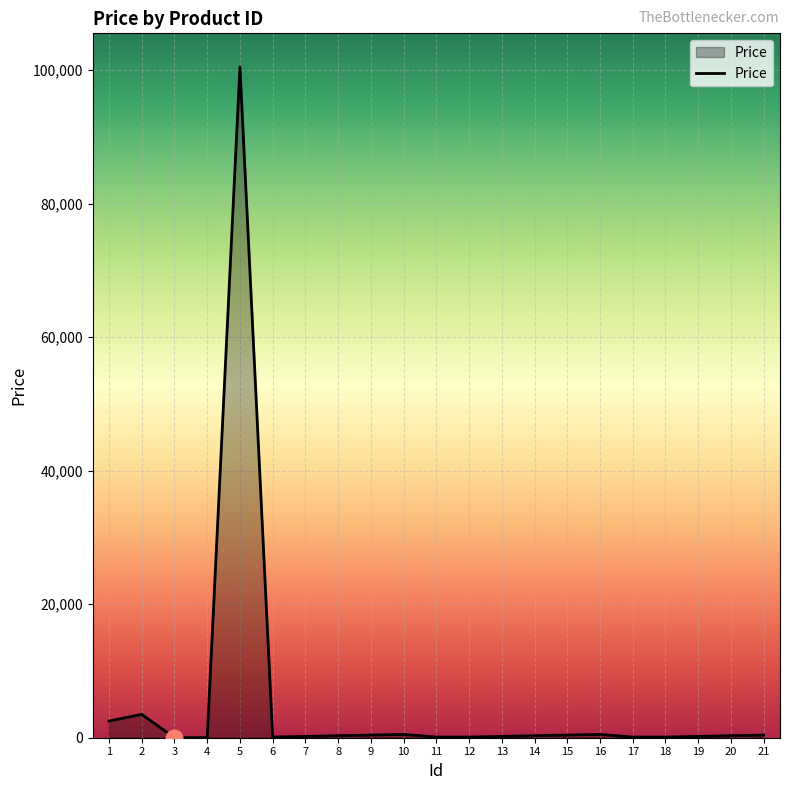

The chart shows a value of 3500.0 at 2. True or false?

True